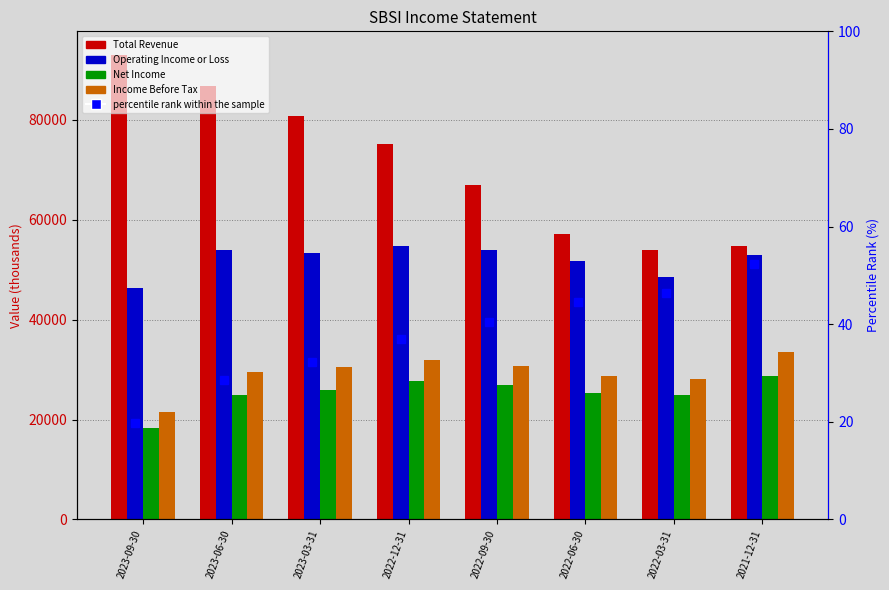

The Total Revenue series shows 86900.0 at 2023-06-30. True or false?

True